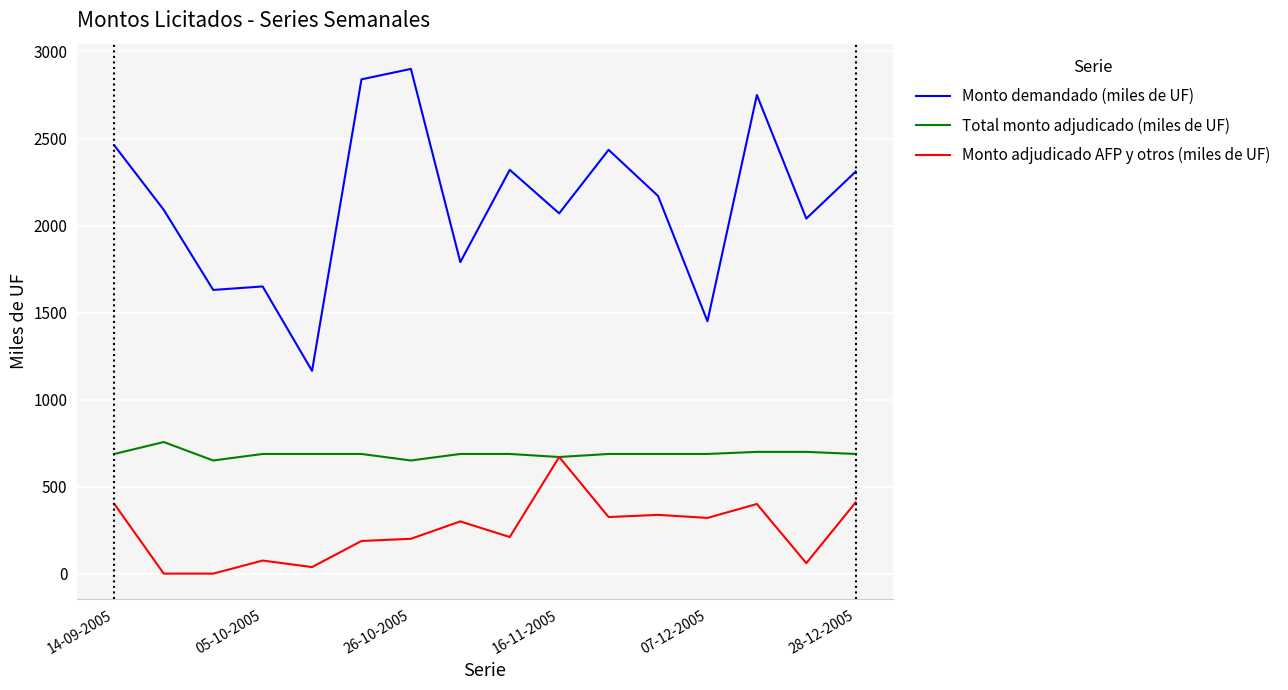

True or false: Monto demandado (miles de UF) and Total monto adjudicado (miles de UF) intersect in this chart.

False